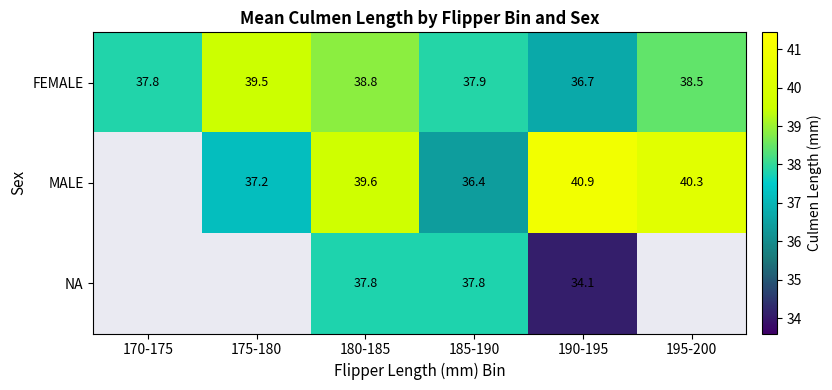

At 190-195, list the series in order from smallest to largest.

NA, FEMALE, MALE